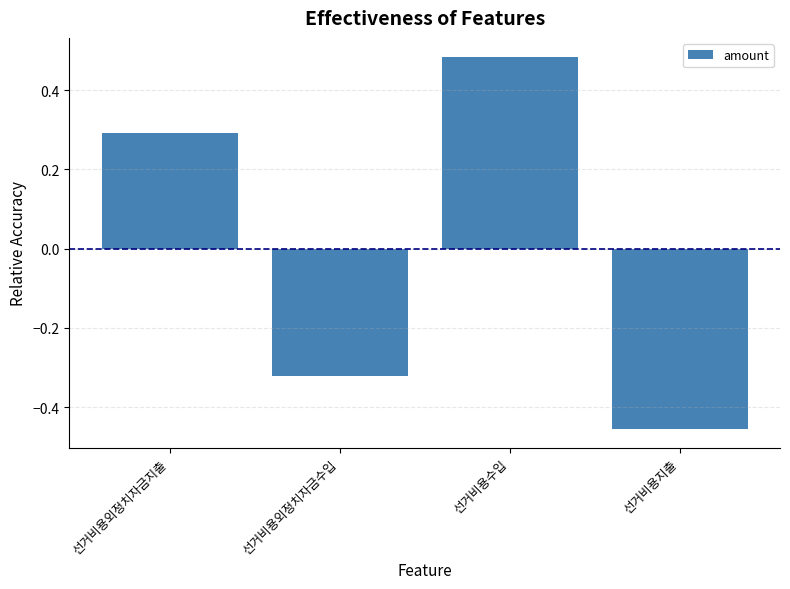

What is the change in value from 선거비용외정치자금지출 to 선거비용지출?

-0.7